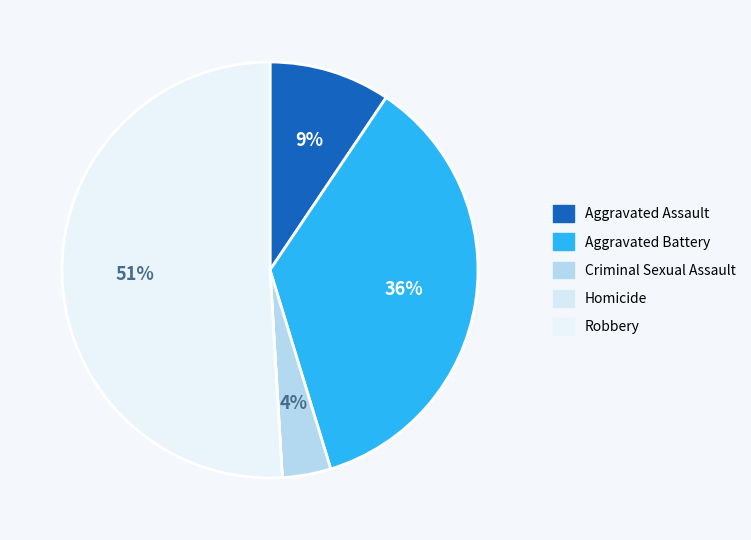

What is the ratio of the value at Criminal Sexual Assault to the value at Aggravated Battery?

0.1